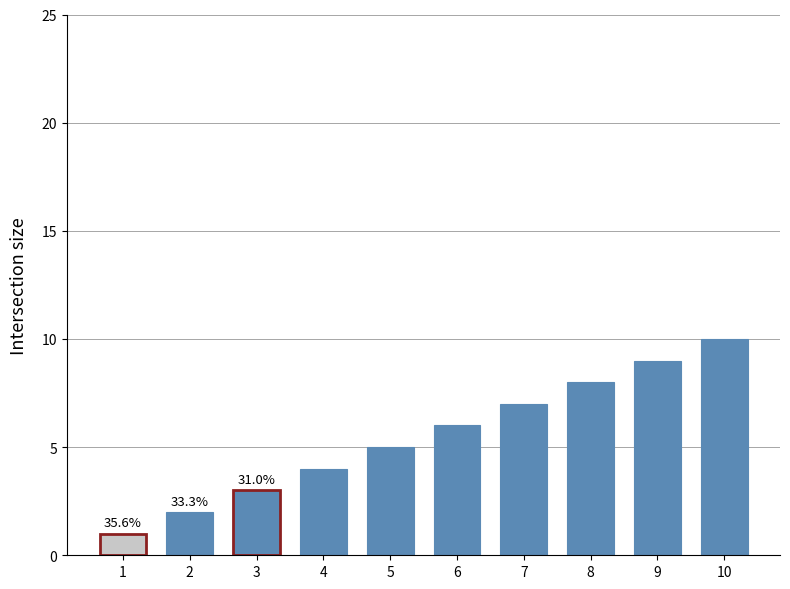

True or false: the data shows 2 at 1.

False